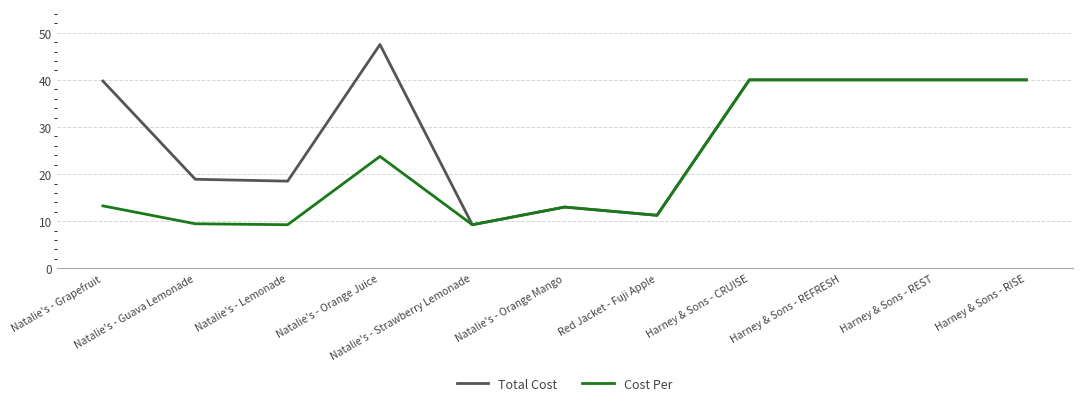

Count the number of categories in the chart.

11